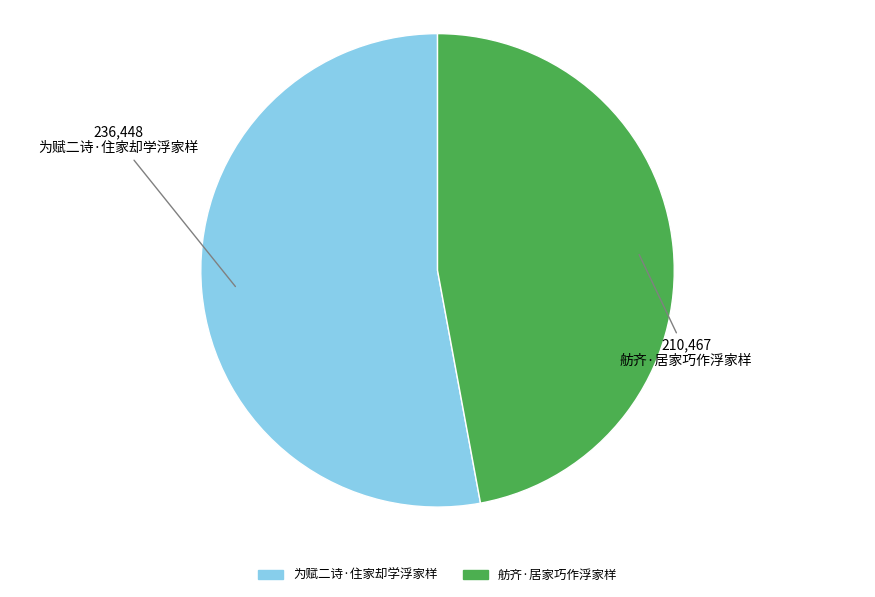

Combined, do 为赋二诗·住家却学浮家样 and 舫齐·居家巧作浮家样 account for over 50%?

Yes